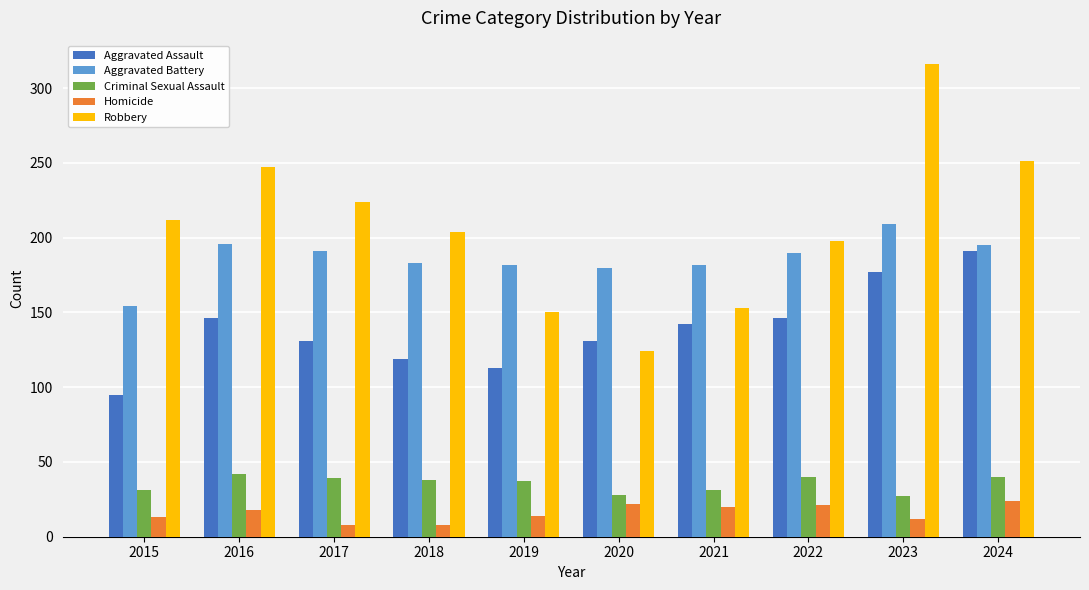

Does the chart contain any negative values?

No